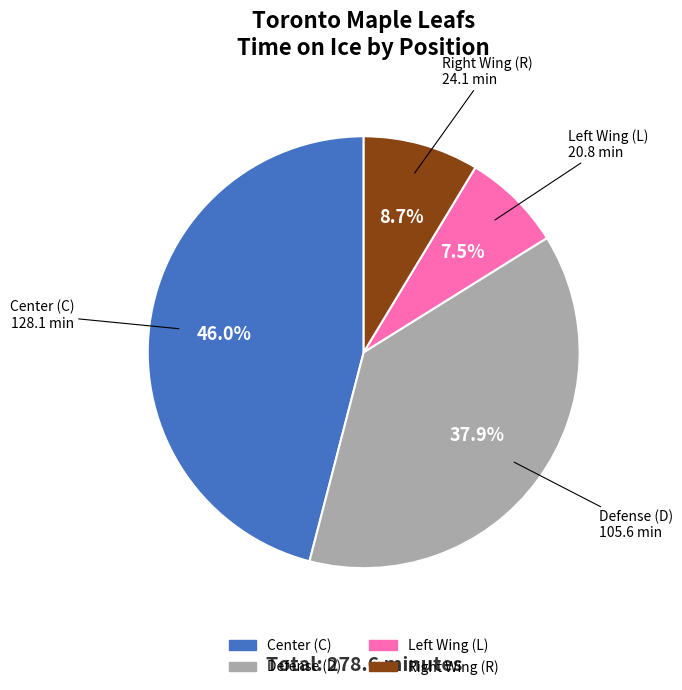

Is there any slice that represents more than half of the pie?

No